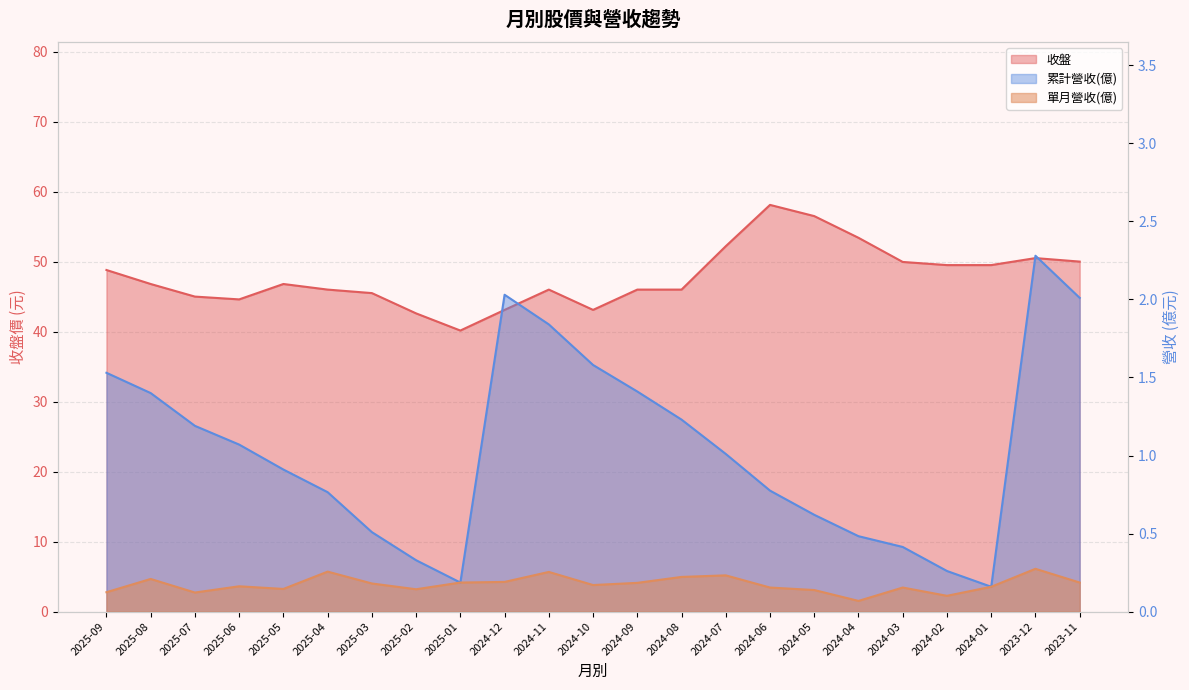

How many 單月營收(億) values are between 0 and 1?

23